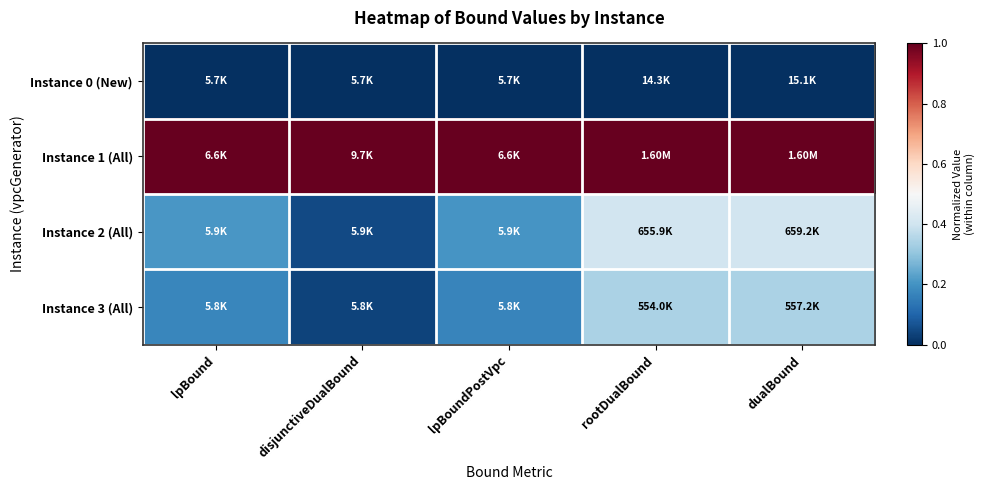

Count the number of categories in the chart.

5